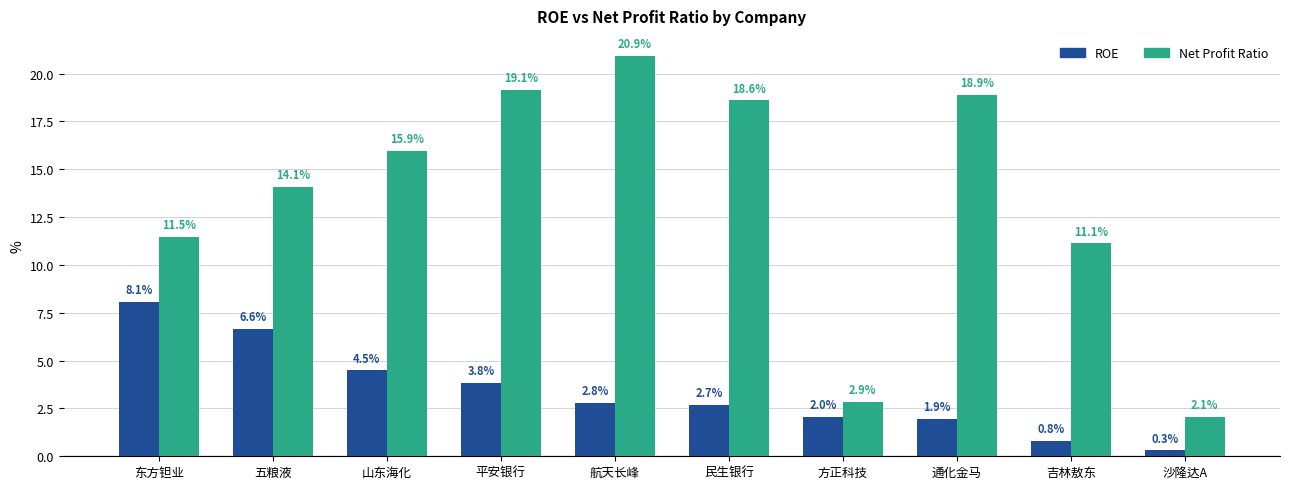

Rank the series by their average value, from highest to lowest.

Net Profit Ratio, ROE